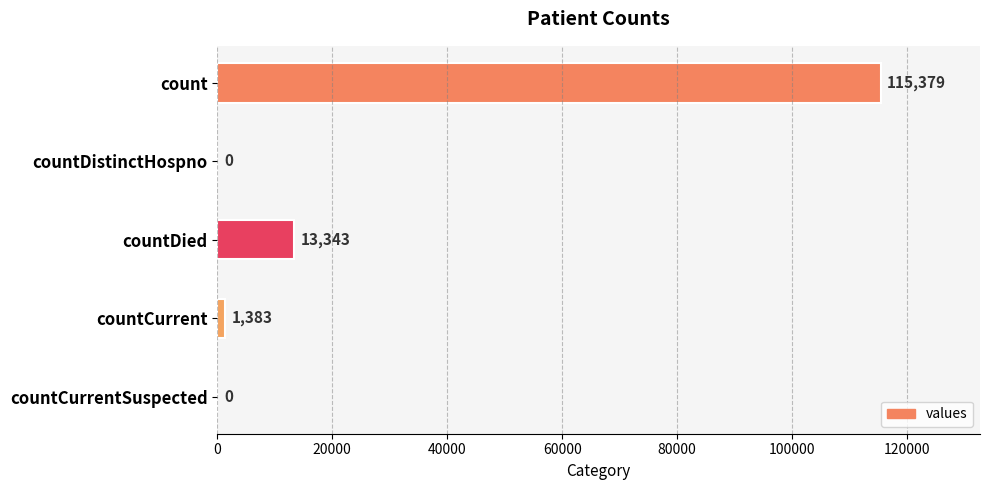

What is the sum of the values at countCurrent and count?

116762